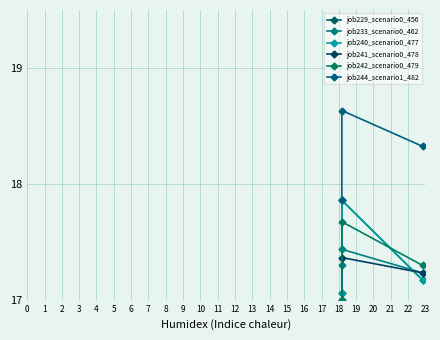

How many lines are shown in the chart?

6